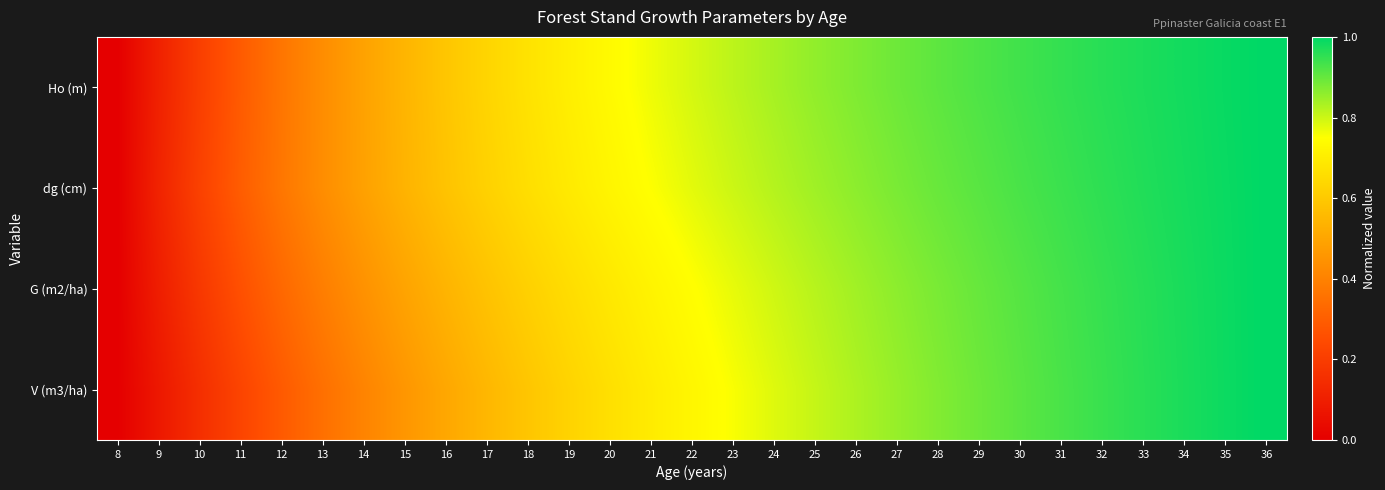

At how many categories does at least one series exceed 0?

28